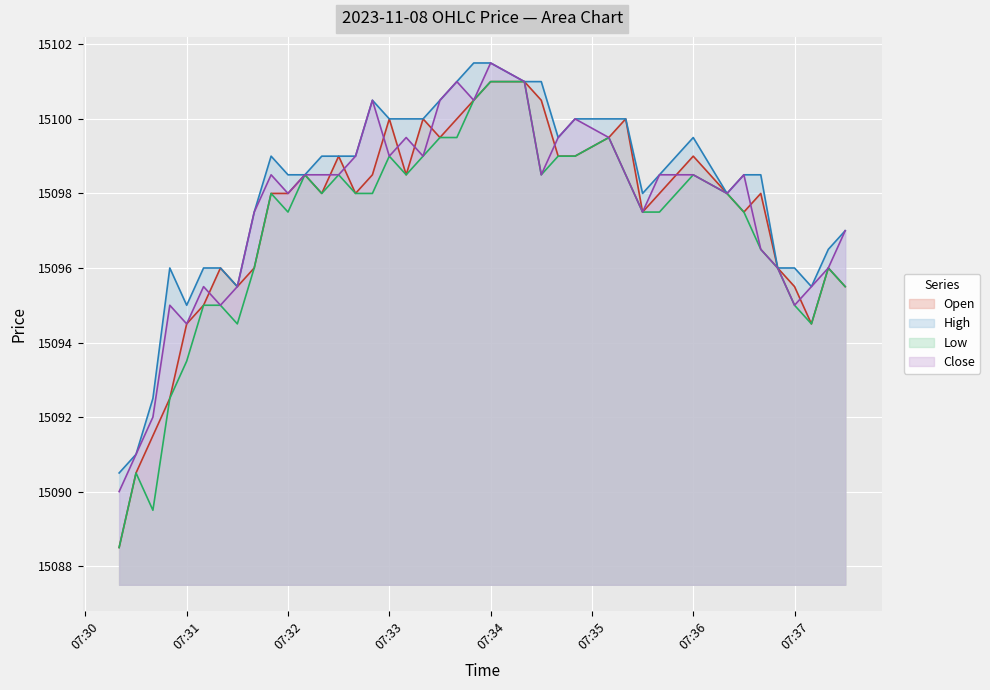

What is the lowest value of the Low series?

15088.5